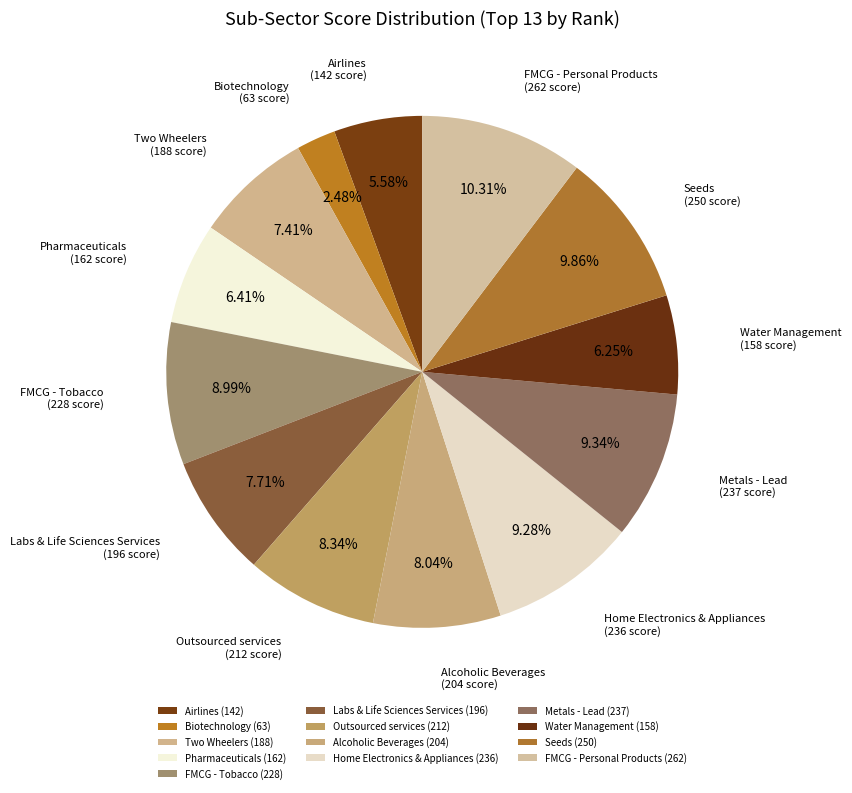

What portion of the pie excludes Water Management?

93.8%